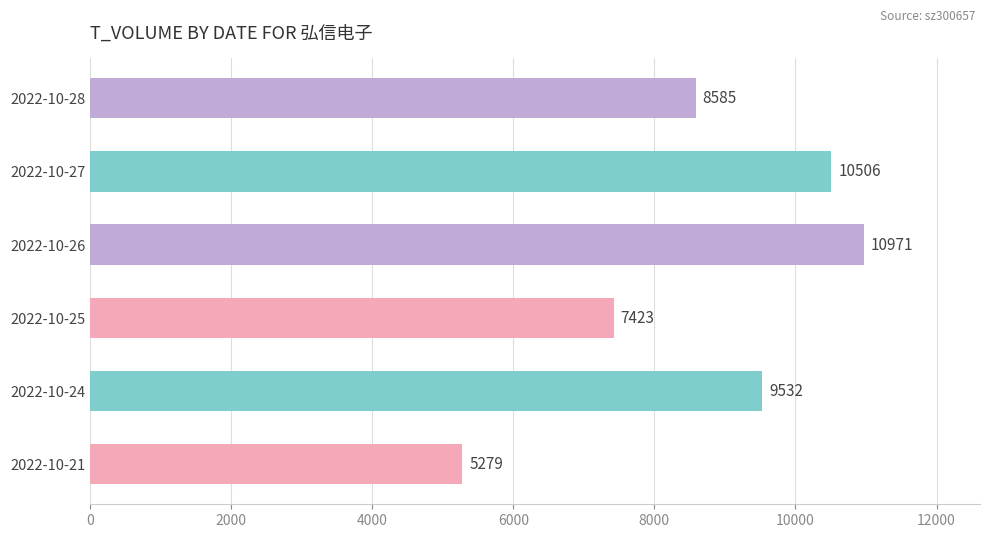

How many values are below 9532?

3